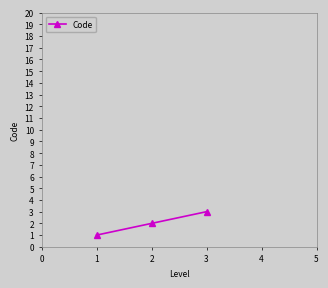

Is it true that the value at 1 is 0?

False